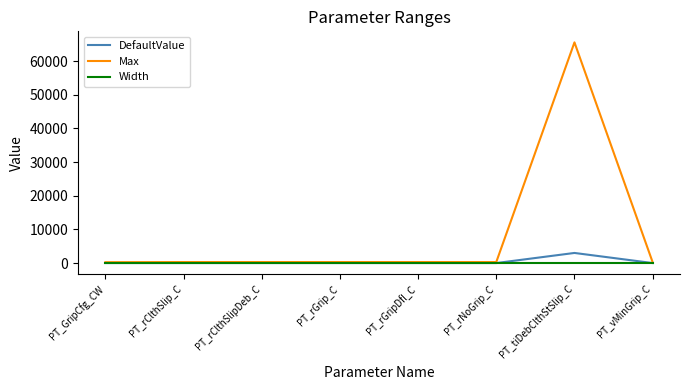

Which series has the widest spread of values?

Max